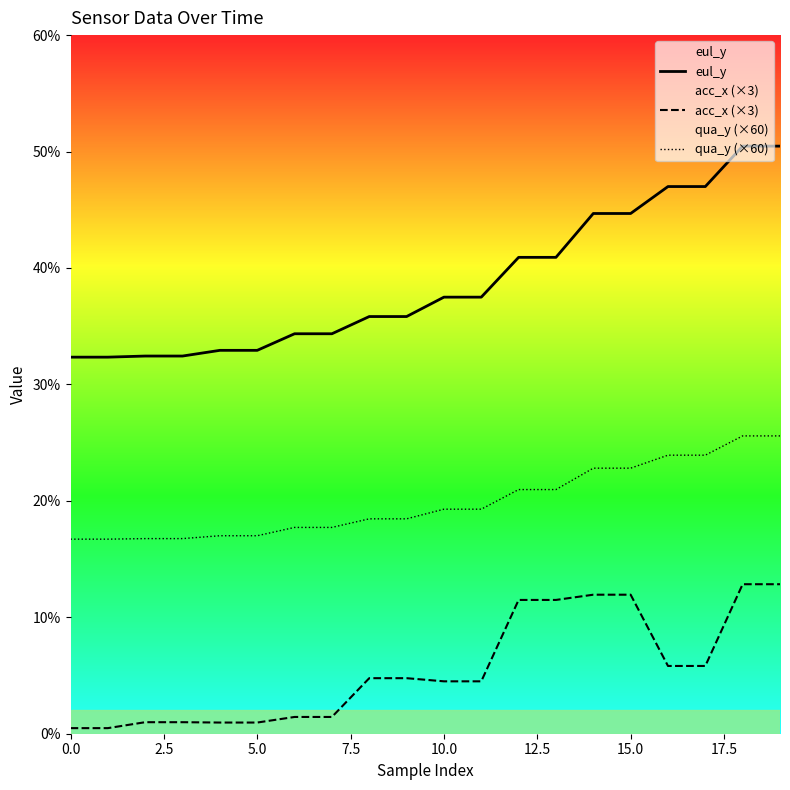

The acc_x (×3) series shows 12.8 at 18. True or false?

True